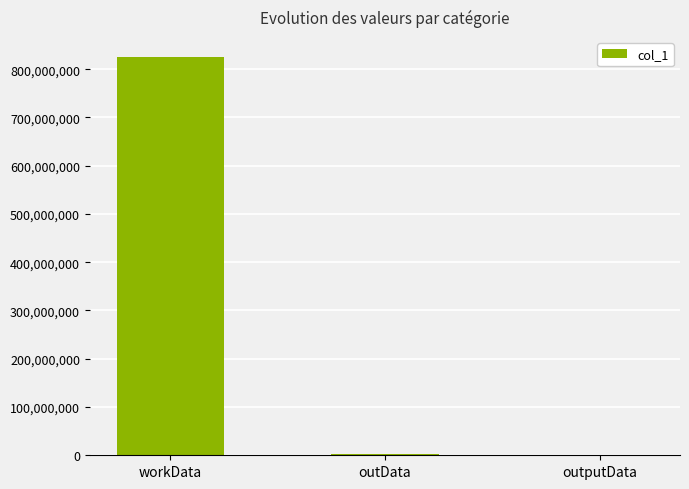

Which label corresponds to the largest value in the chart?

workData